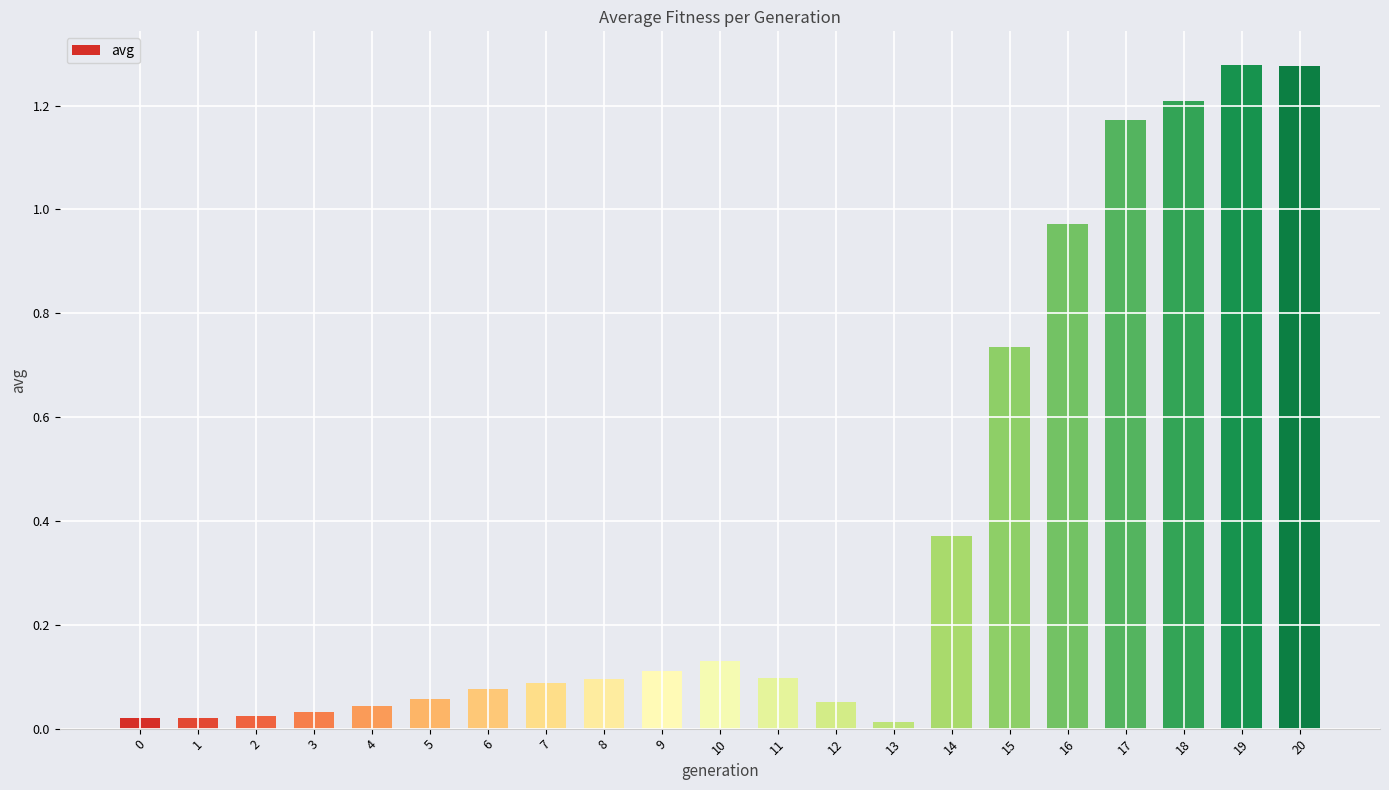

The value at 17 is 2.0. True or false?

False